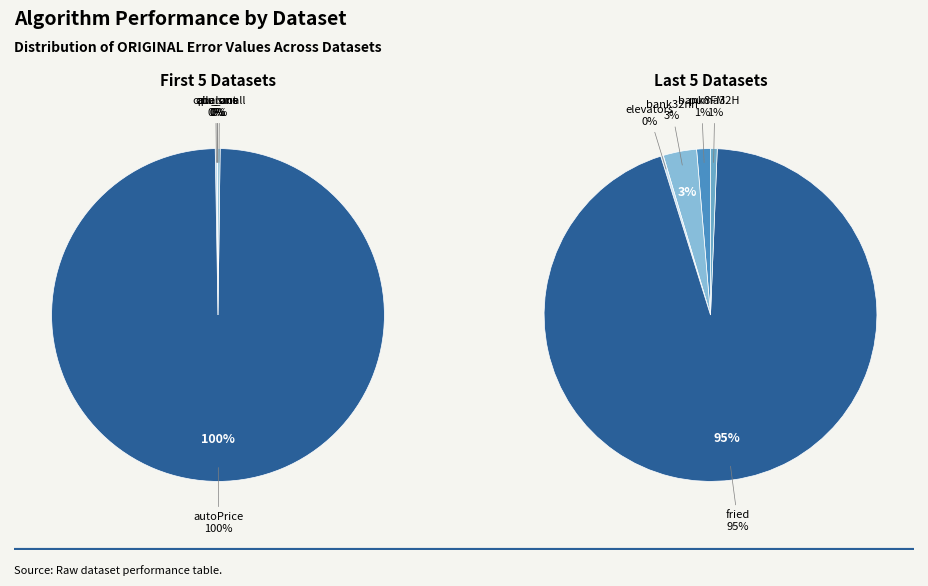

Rank the categories by value from lowest to highest.

ailerons, elevators, puma32H, bank8FM, bank32nh, abalone, fried, cpu_small, cpu_act, autoPrice